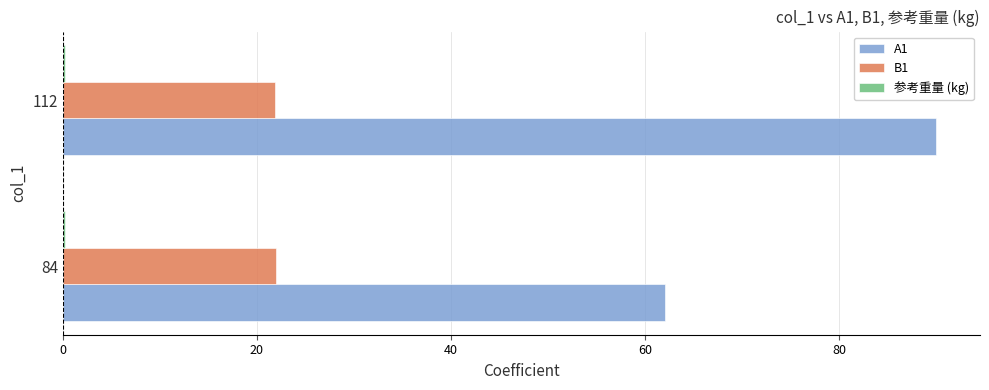

Which series has the largest total across all categories?

A1